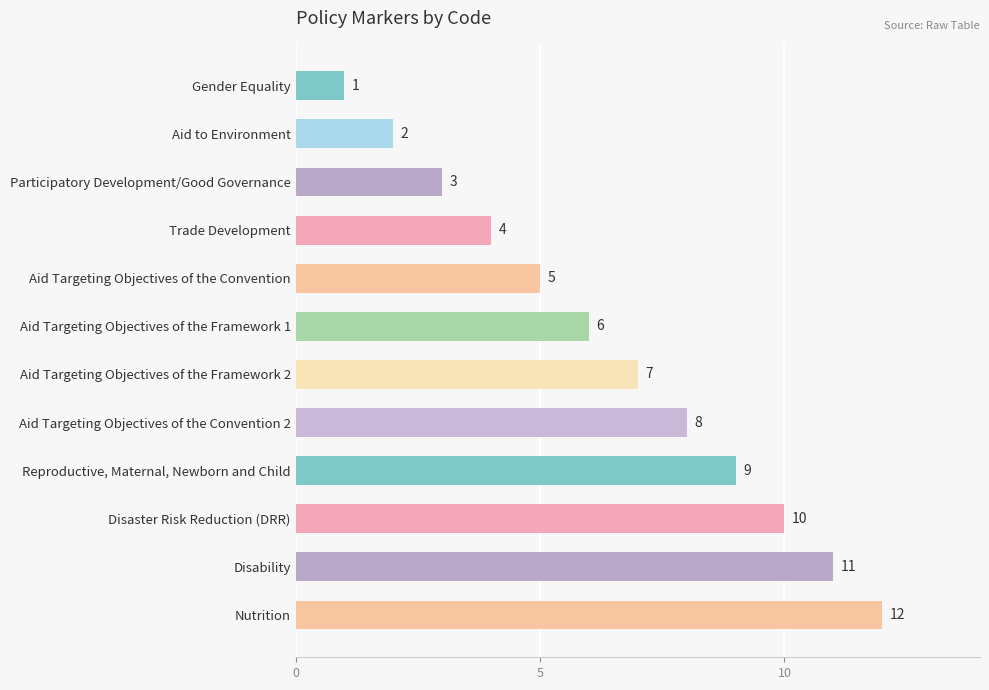

What is the label of the 12th bar from the bottom?

Gender Equality